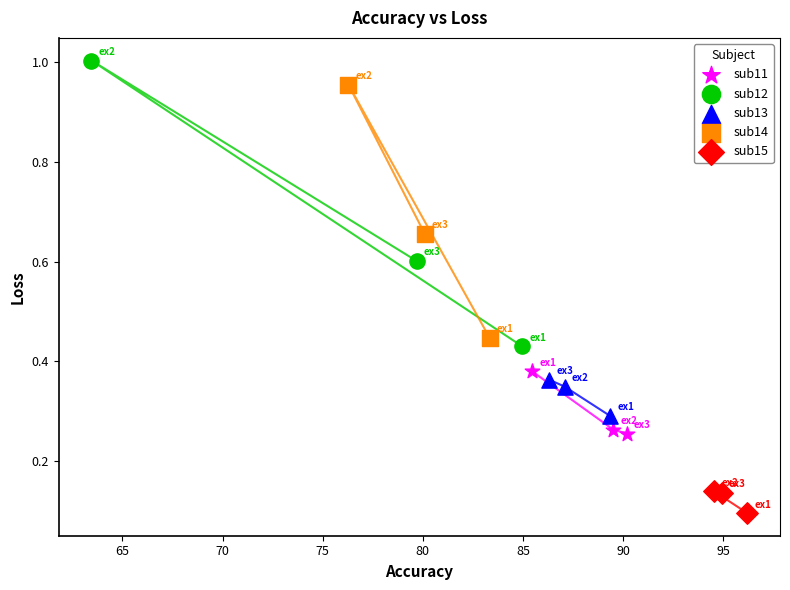

What are all the series names shown in the legend?

sub11, sub12, sub13, sub14, sub15